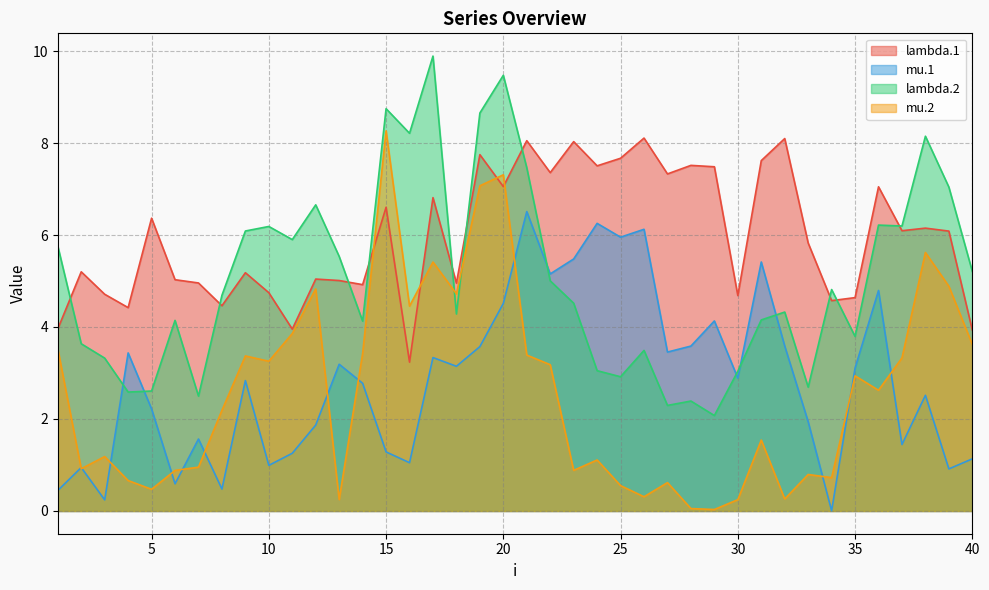

Read the lambda.1 value at 12.

5.0